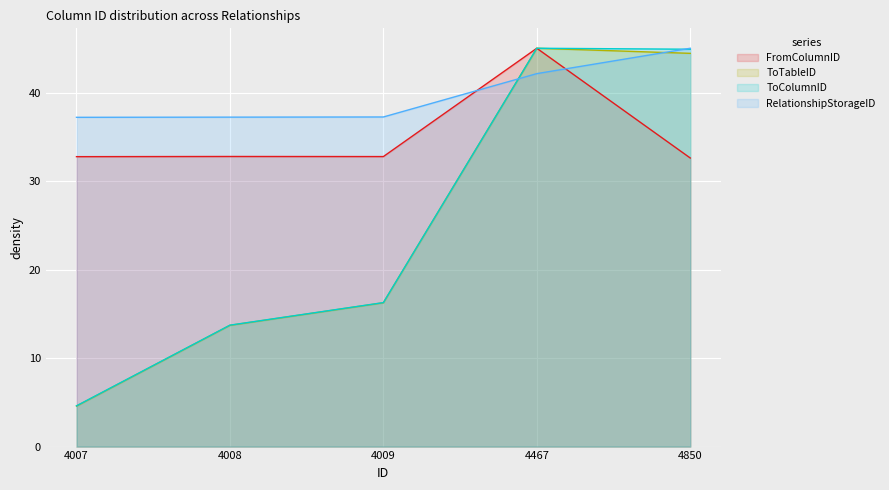

In FromColumnID, how many points are higher than both neighbors (excluding endpoints)?

2